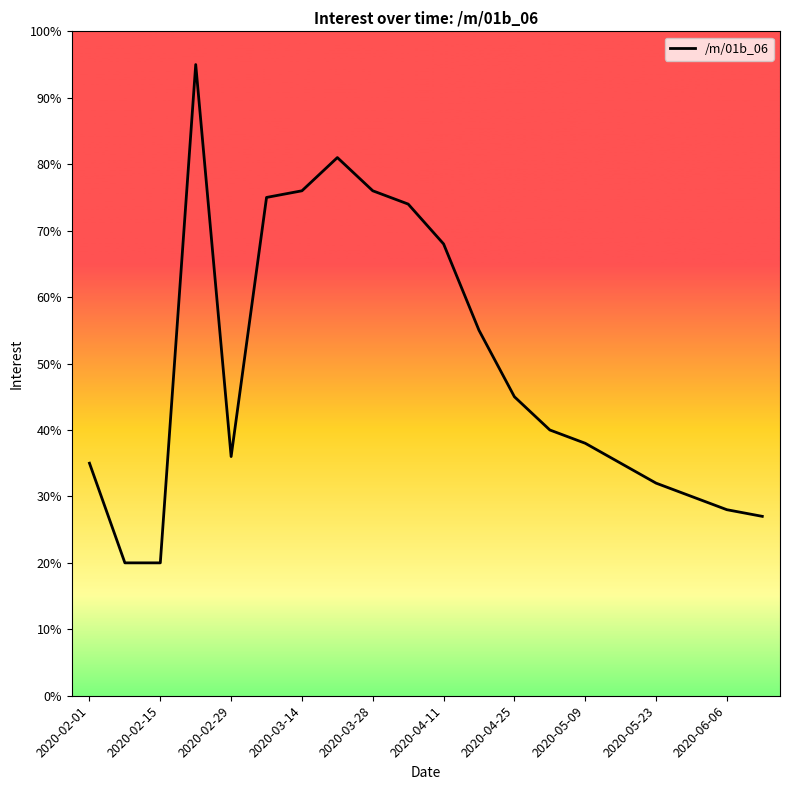

What is the smallest value displayed?

20